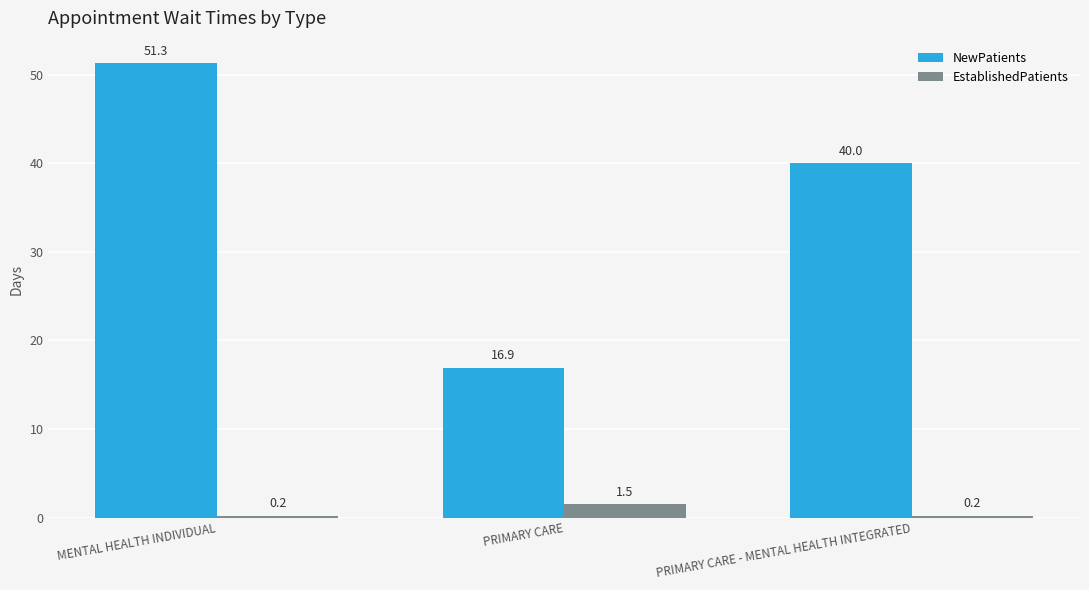

What is the minimum value for NewPatients?

16.9